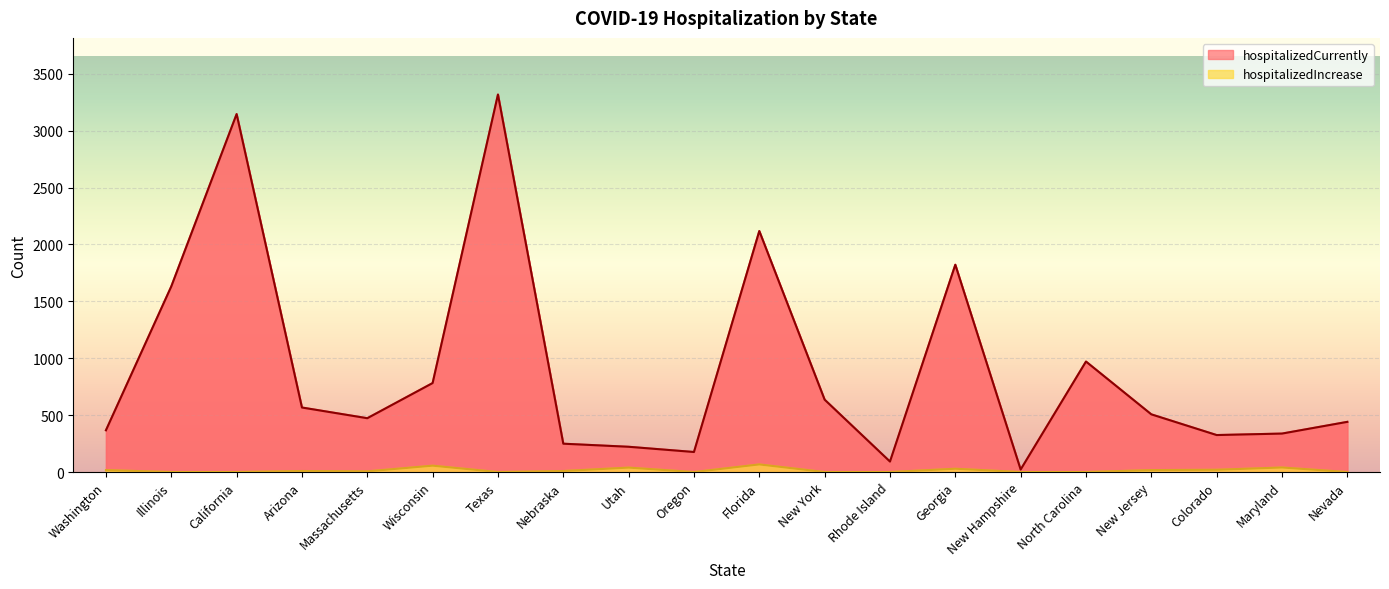

At which category is the sum across all series the highest?

Texas